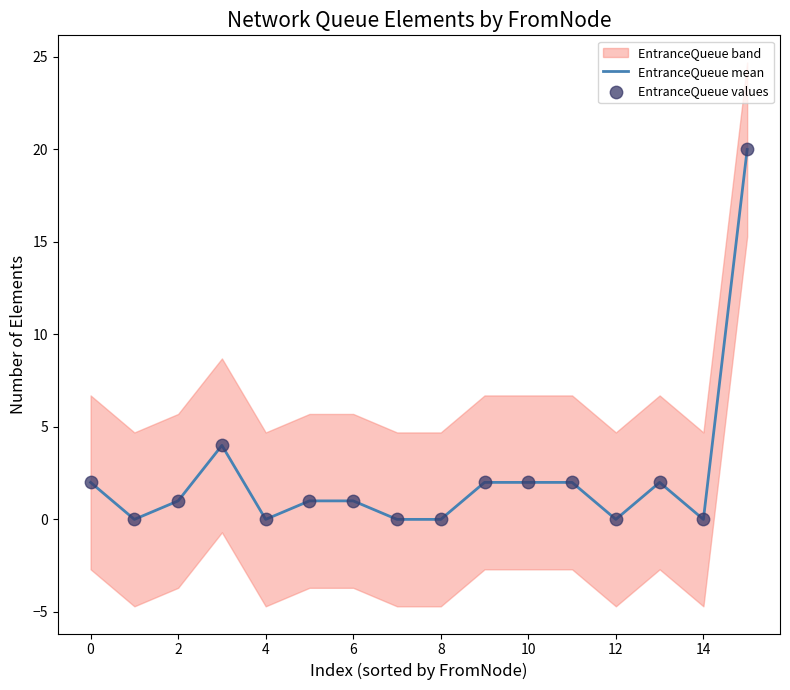

What is the total value across all series at 10?

2